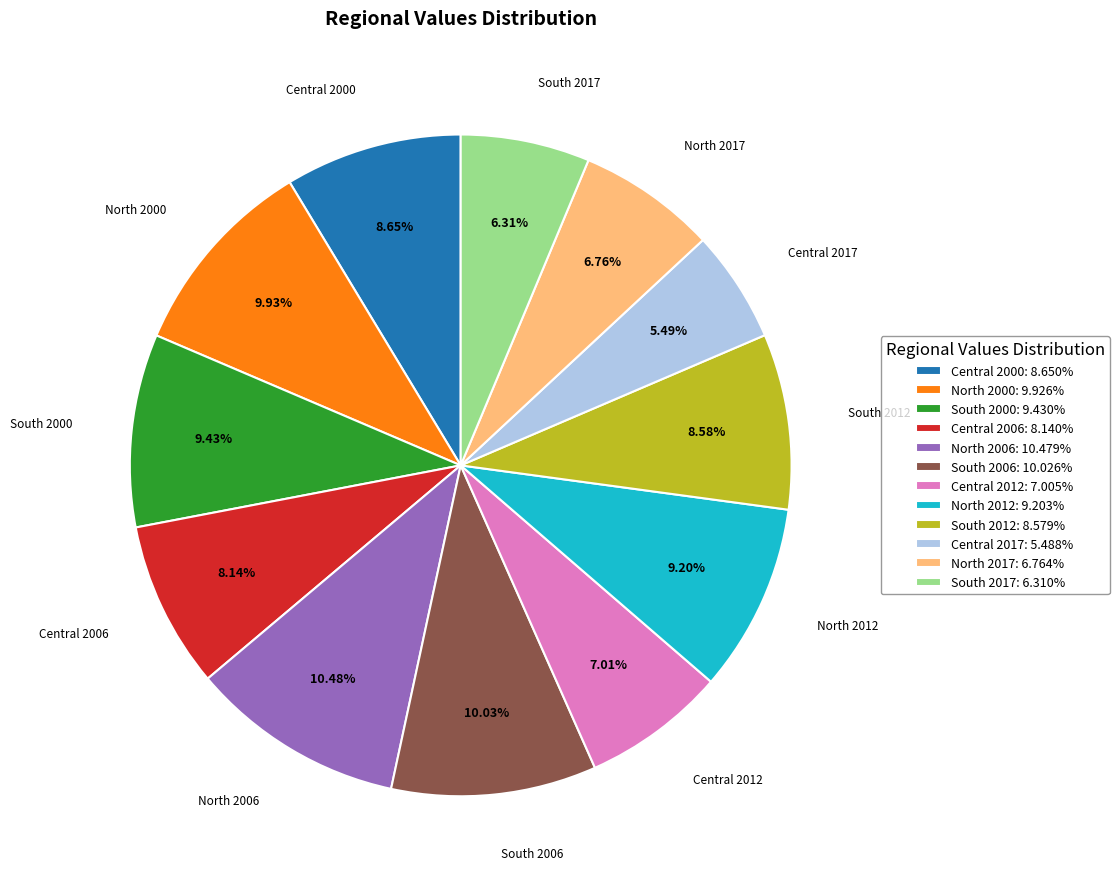

Combined, what portion of the pie is North 2006 and South 2017?

16.8%